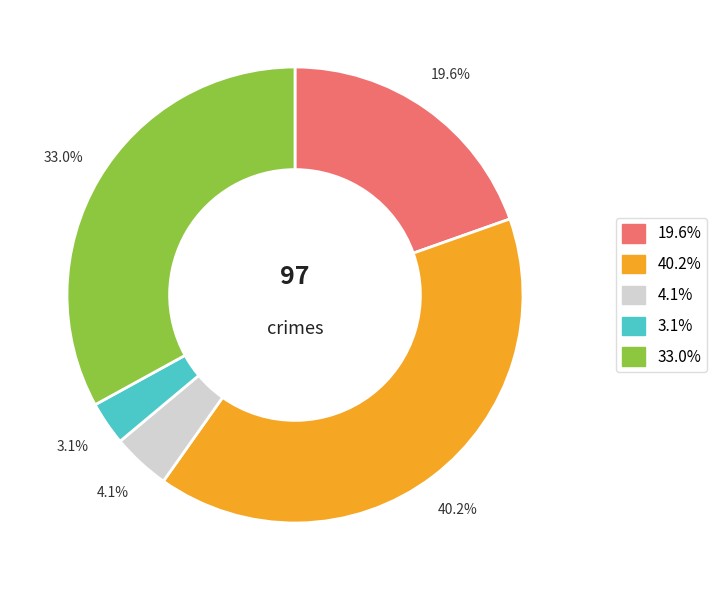

Is there any slice that represents more than half of the pie?

No